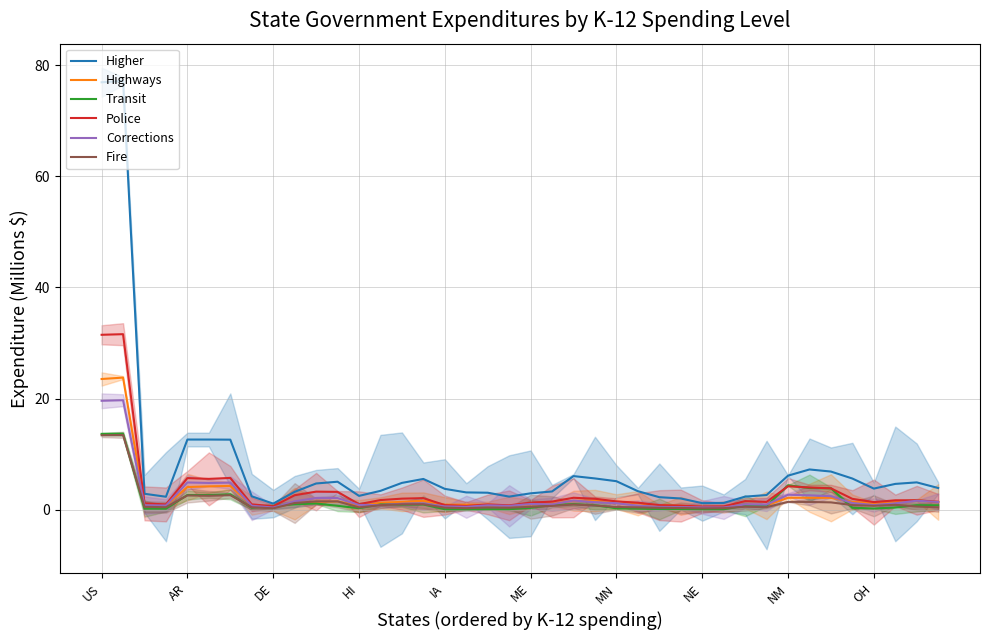

True or false: Police has a value of 0.6 at OH.

False